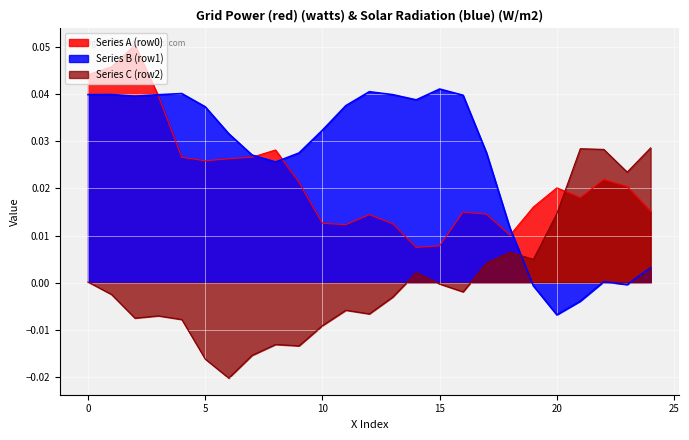

Count the number of data series in this chart.

3